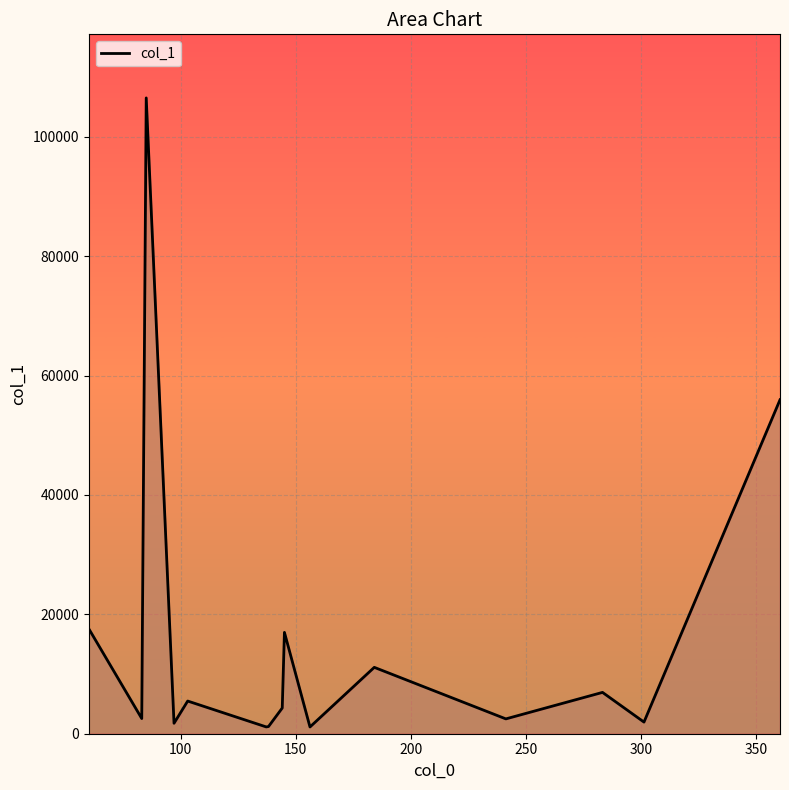

What is the value of the 6th point from the left?

1141.2